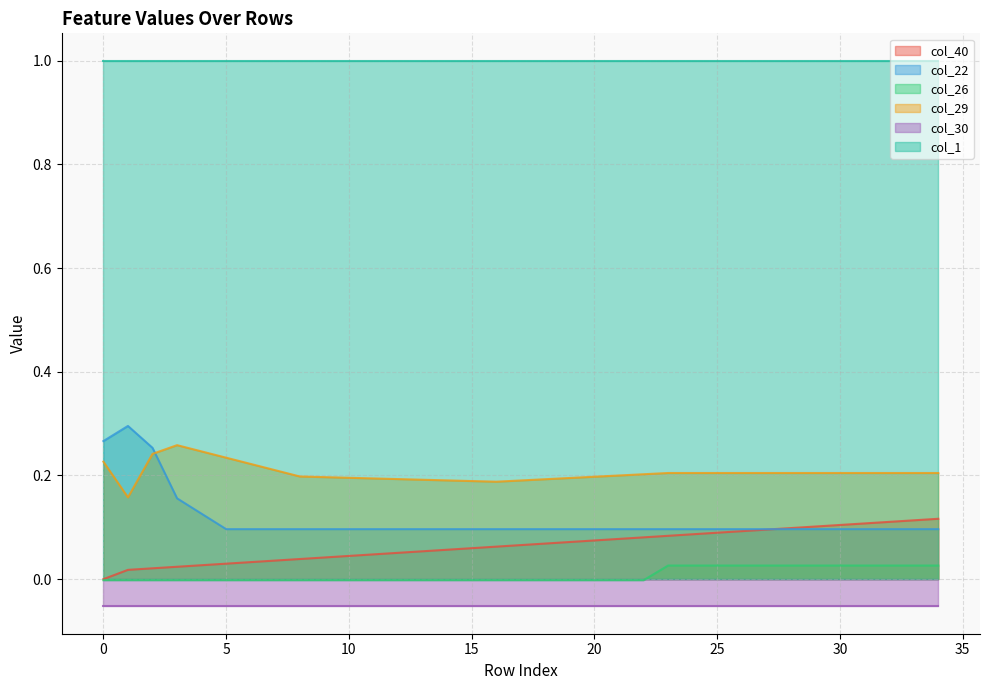

Rank the categories by col_26 value from highest to lowest.

23, 24, 25, 26, 27, 28, 29, 30, 31, 32, 33, 34, 0, 1, 2, 3, 4, 5, 6, 7, 8, 9, 10, 11, 12, 13, 14, 15, 16, 17, 18, 19, 20, 21, 22